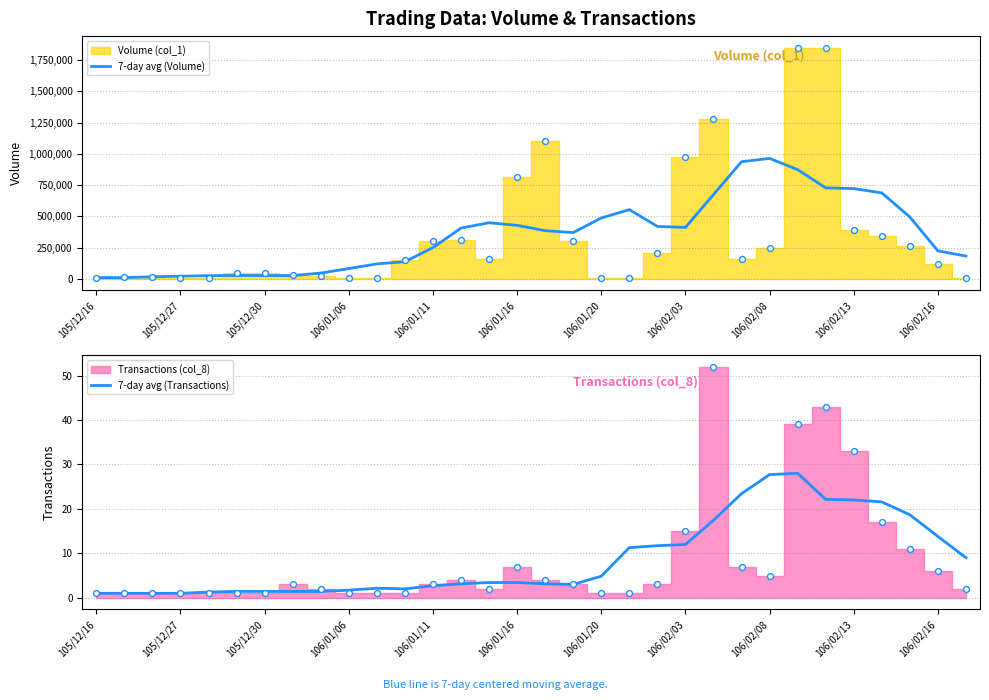

What is the maximum value for 7-day avg (Volume)?

963142.9